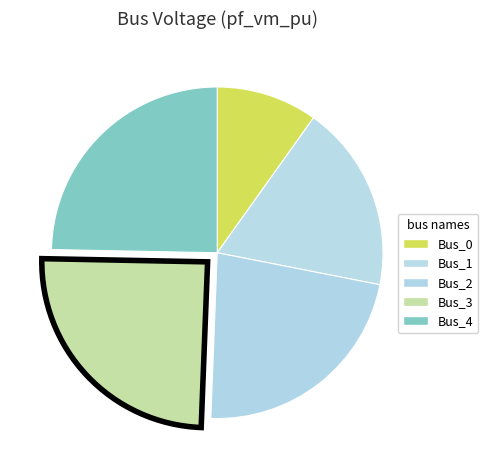

How many segments does this pie chart have?

5